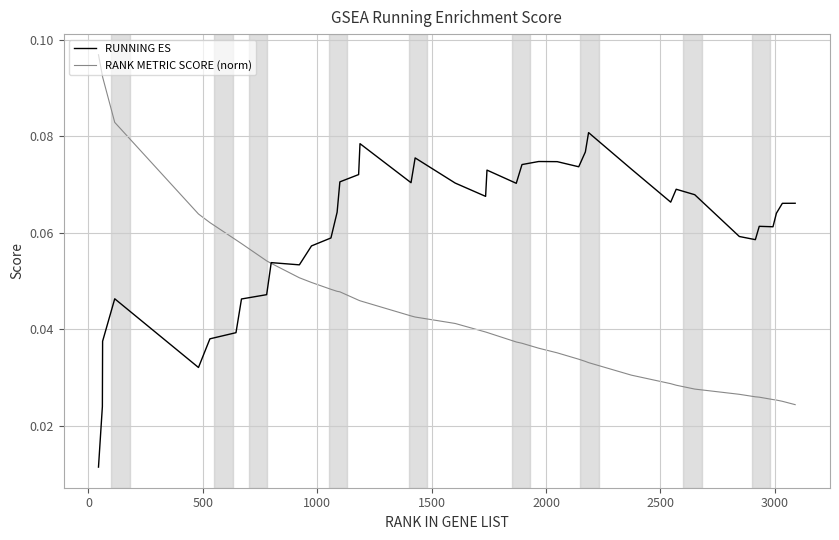

Which series has the largest range (max minus min)?

RANK METRIC SCORE (norm)